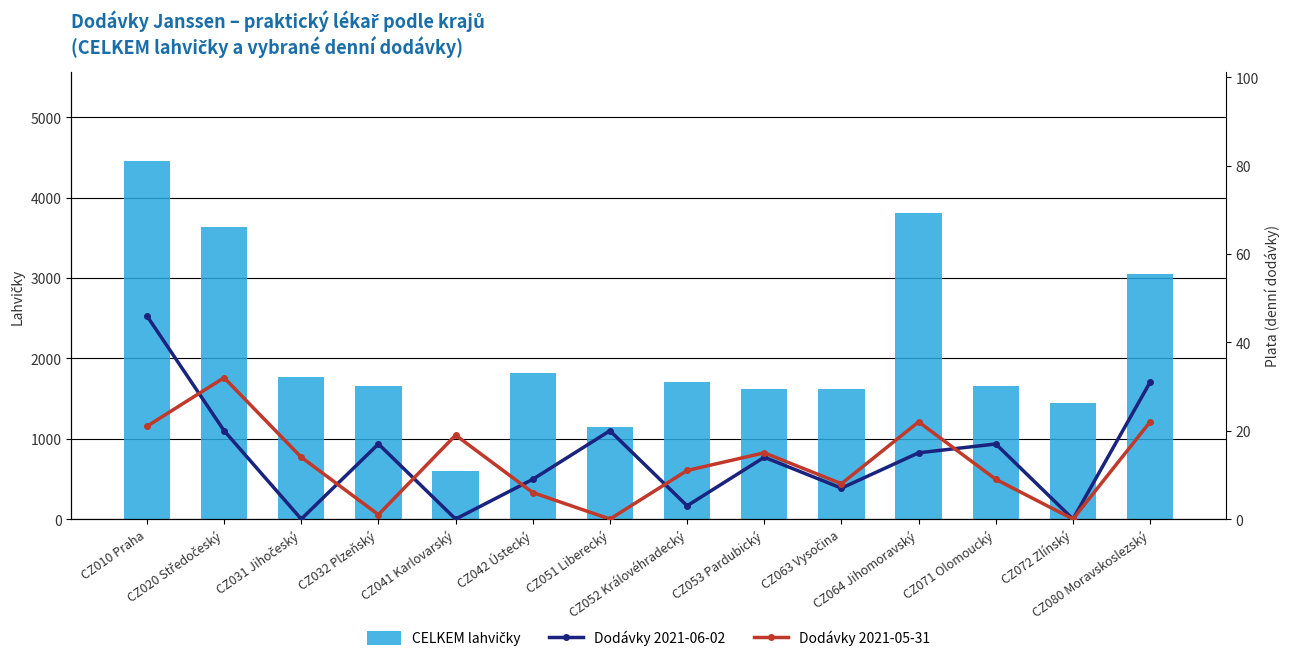

What is the value of the CELKEM lahvičky bar at the 9th from the left?

1620